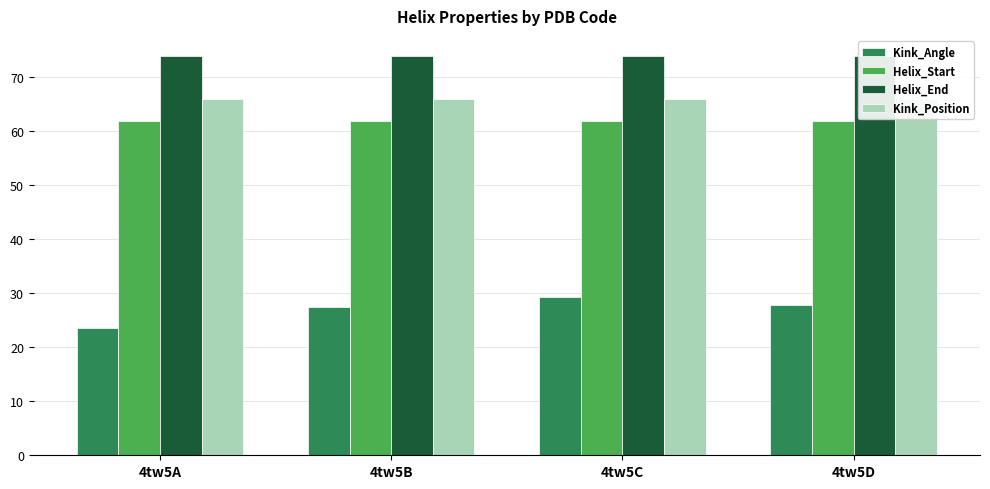

Reading left to right, what are all the values shown in this chart?

Kink_Angle: 4tw5A=23.6	4tw5B=27.5	4tw5C=29.3	4tw5D=27.8
Helix_Start: 4tw5A=62.0	4tw5B=62.0	4tw5C=62.0	4tw5D=62.0
Helix_End: 4tw5A=74.0	4tw5B=74.0	4tw5C=74.0	4tw5D=74.0
Kink_Position: 4tw5A=66.0	4tw5B=66.0	4tw5C=66.0	4tw5D=66.0